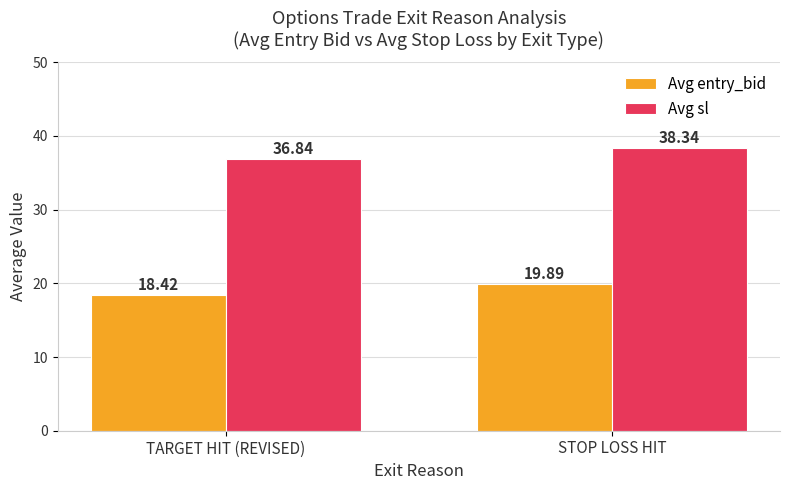

Reading left to right, extract all data points from this chart.

Avg entry_bid: 18.4	19.9
Avg sl: 36.8	38.3